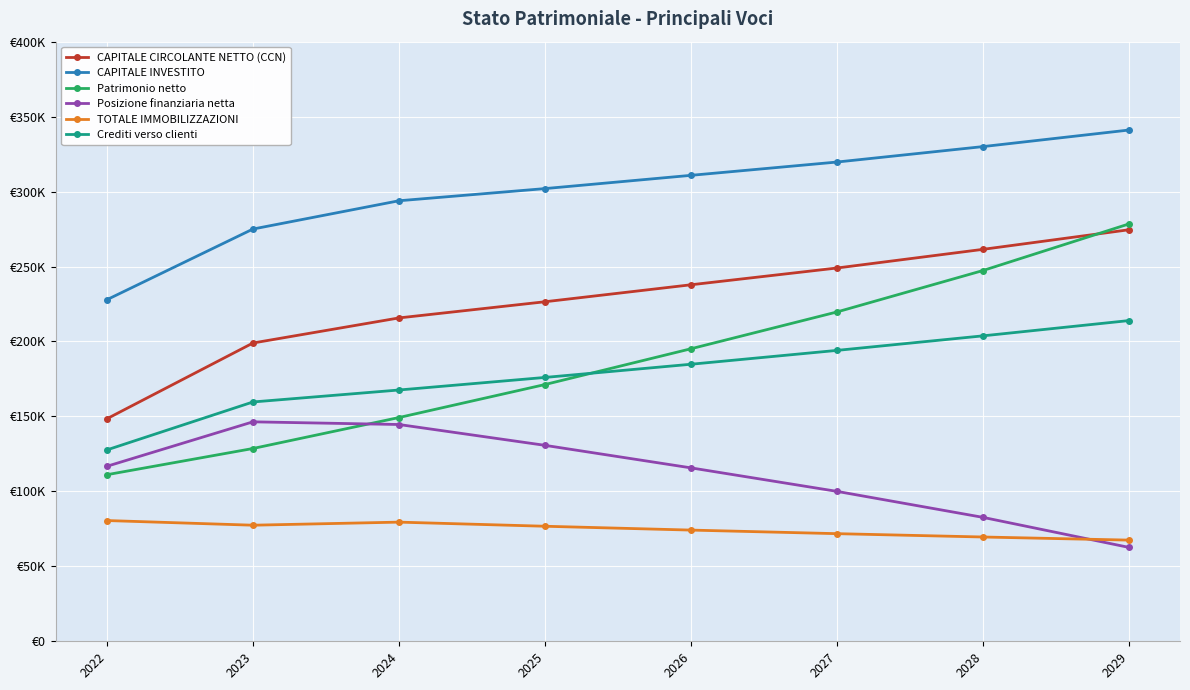

Is it true that TOTALE IMMOBILIZZAZIONI equals 77435.9 at 2023?

True